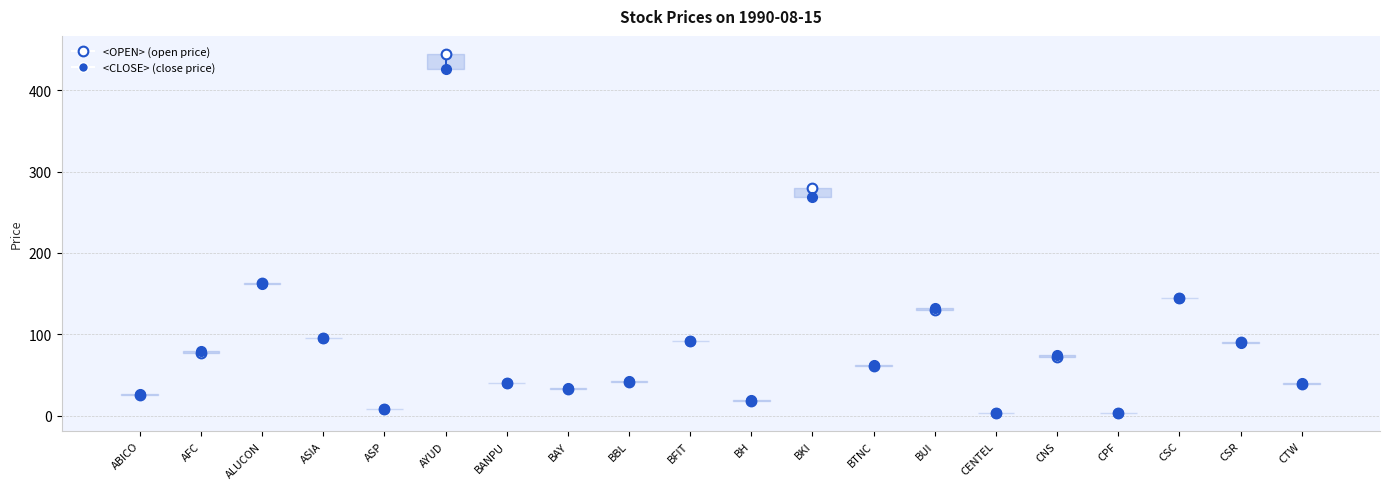

How many times do <CLOSE> and <OPEN> cross each other?

6